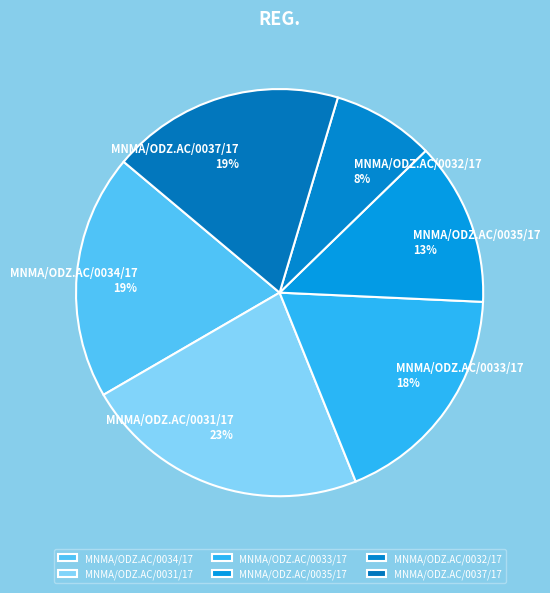

Count the number of slices in the pie.

6